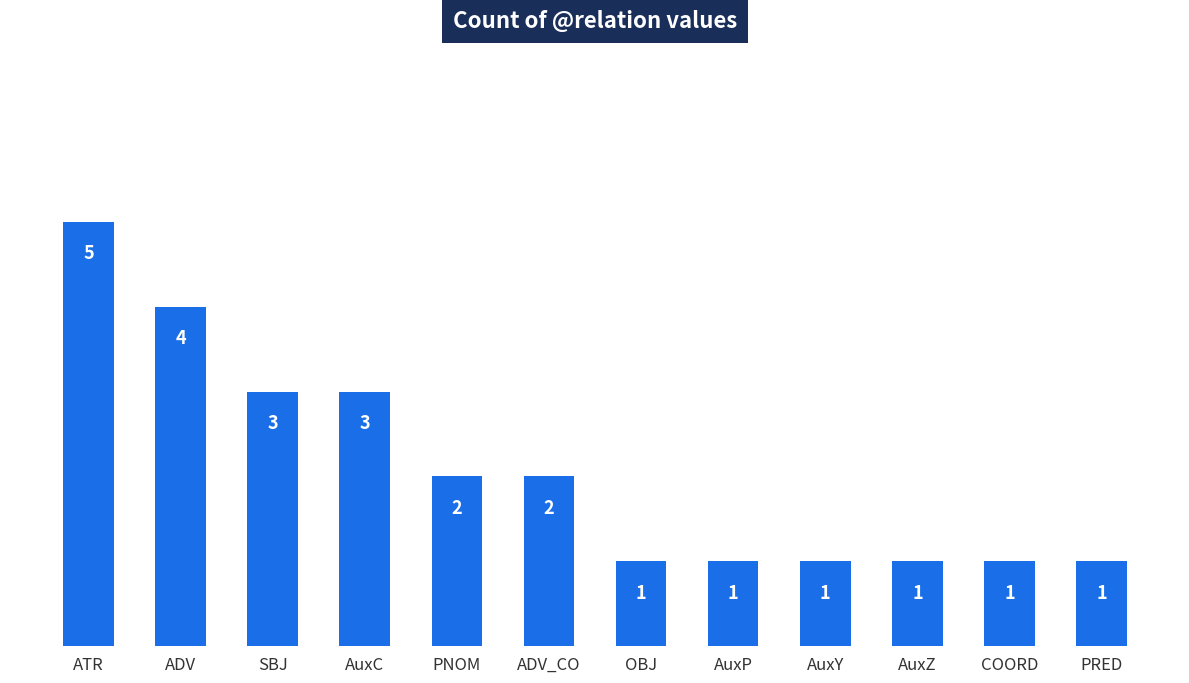

Are the bars horizontal?

No